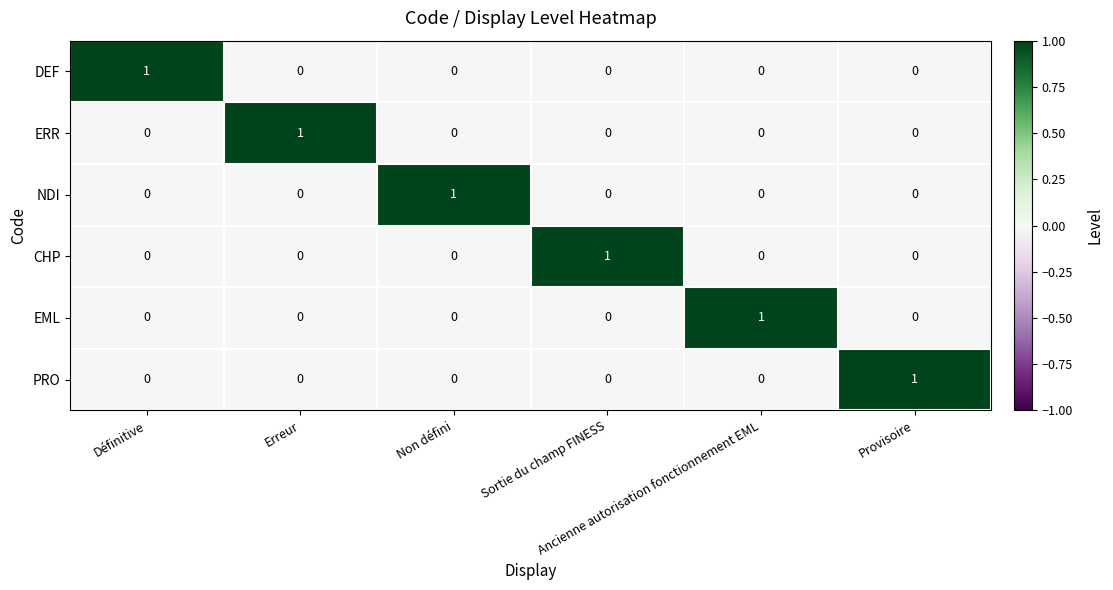

How many series are shown in this chart?

6